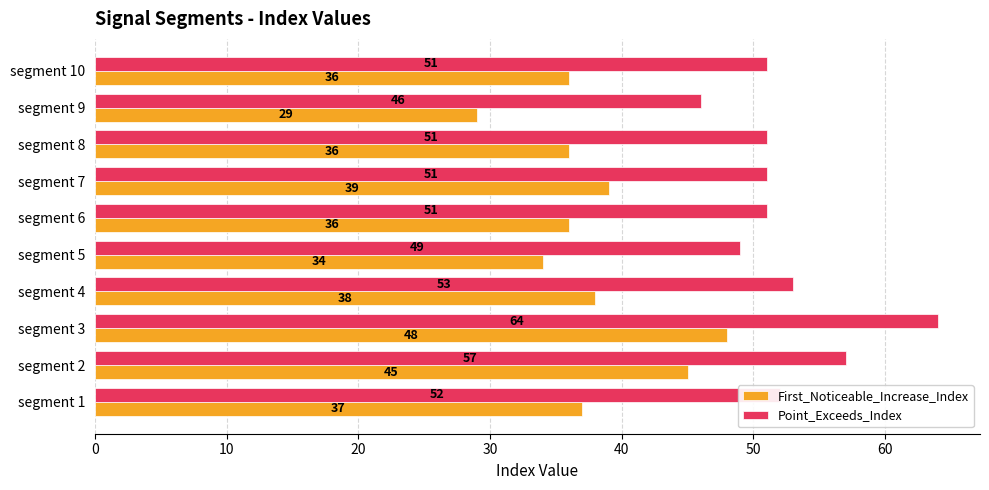

Which series has the largest range (max minus min)?

First_Noticeable_Increase_Index